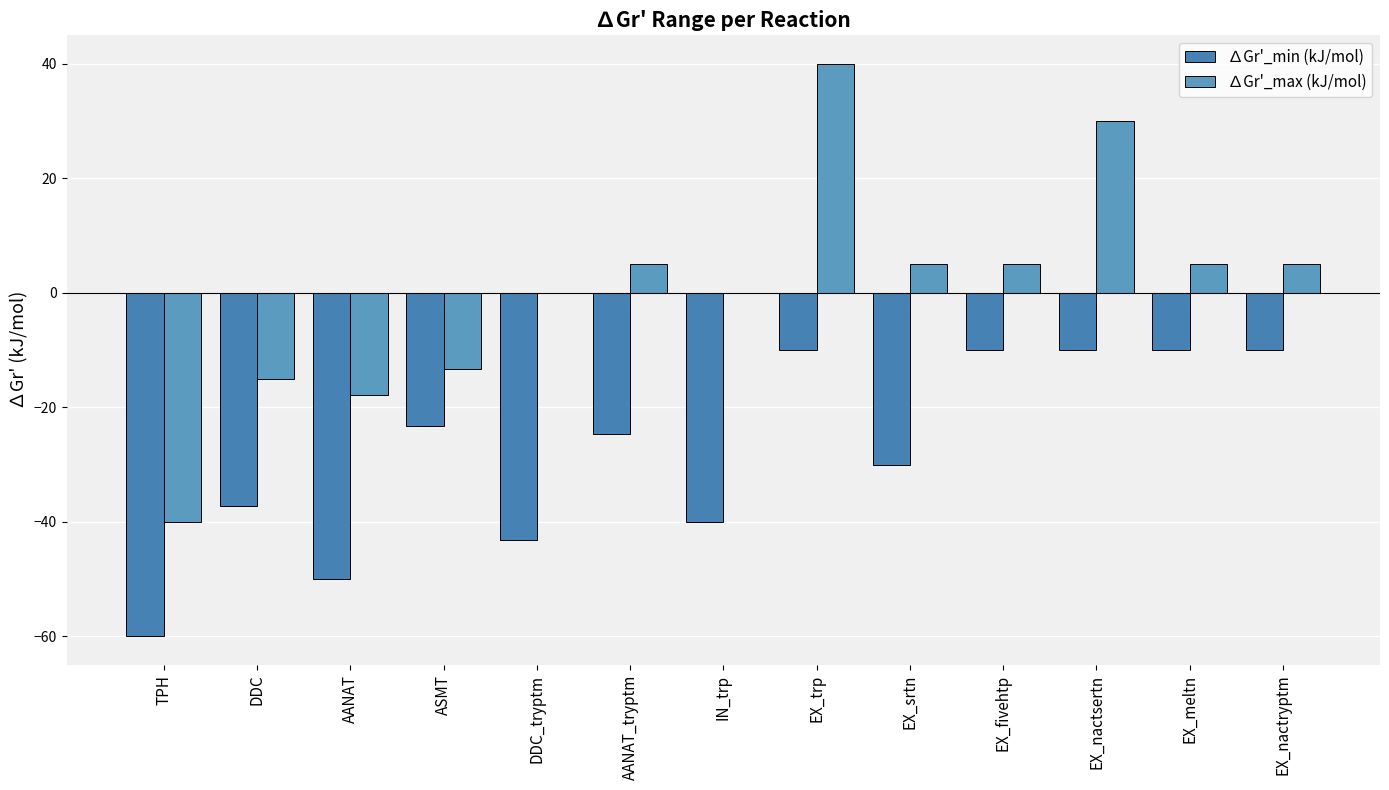

What is the difference between the maximum and second lowest values in the ∆Gr'_min (kJ/mol) series?

40.0